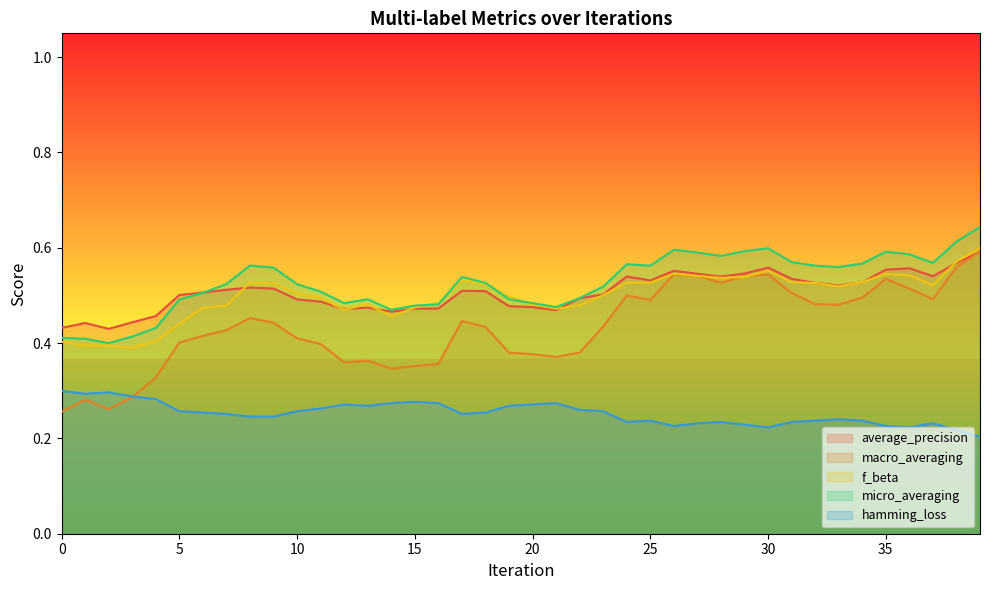

What is the value of the hamming_loss point at the 9th from the left?

0.2